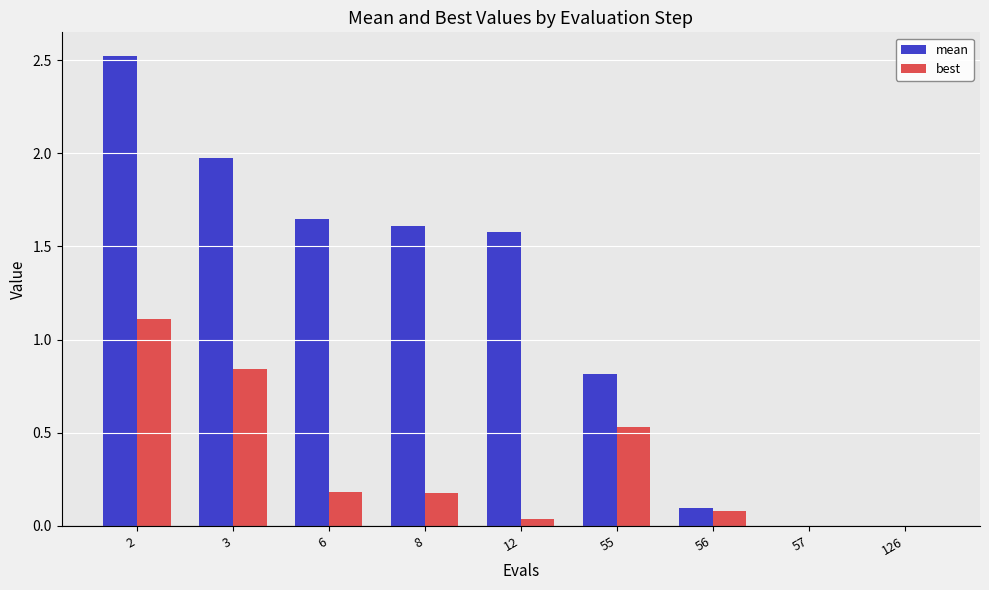

What is the highest value of the mean series?

2.5